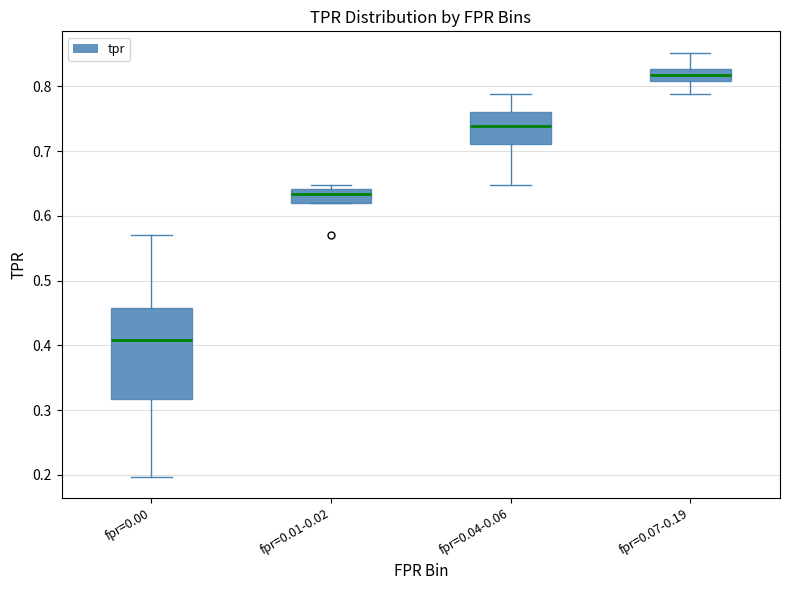

Where is the lower edge of the box for fpr=0.07-0.19 on the y-axis? The values are not printed on the chart, so give them approximately, as read against the axis.

0.81